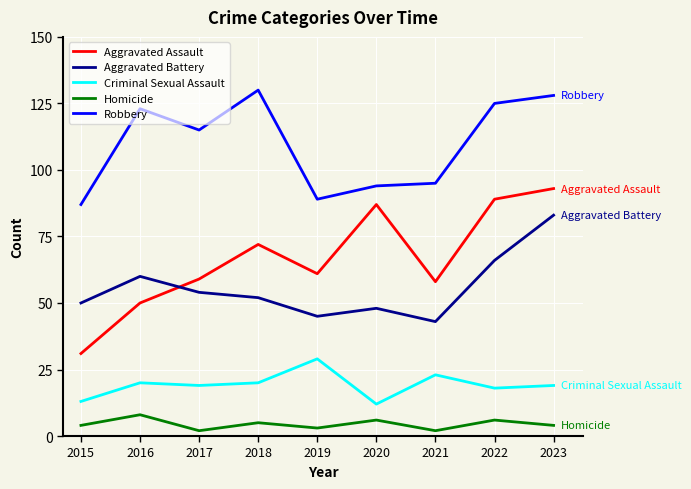

What is the sum of the Criminal Sexual Assault values at 2019 and 2016?

49